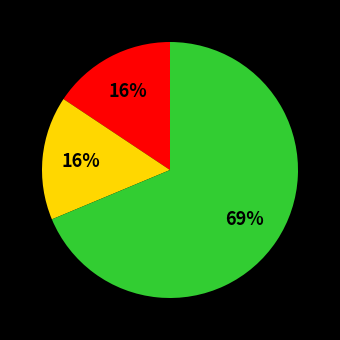

To the nearest percent, what is the average slice percentage?

33%